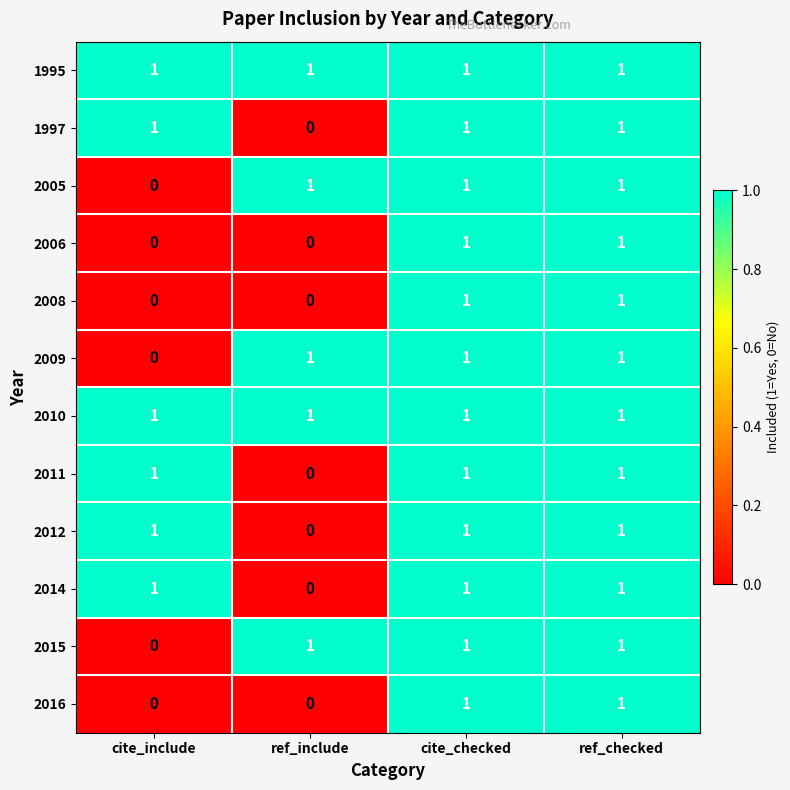

Which category has the lowest value in the 2012 series?

ref_include